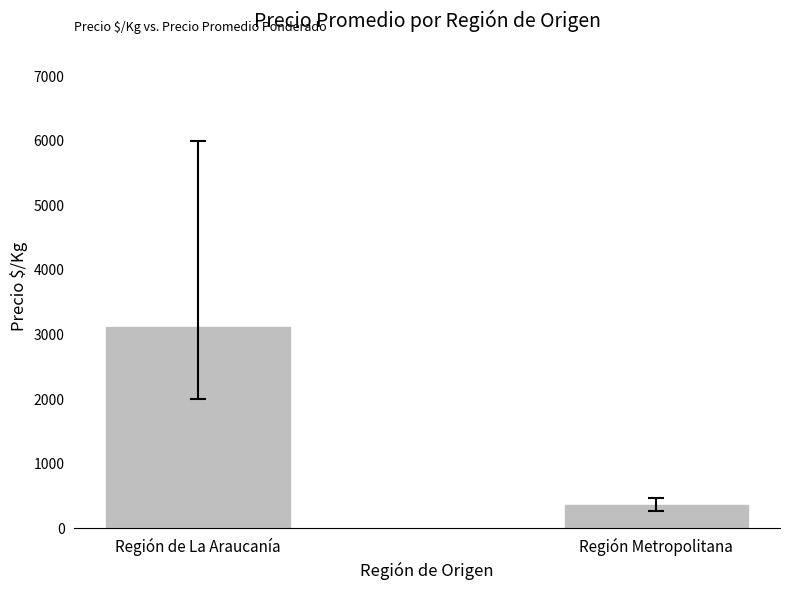

The value at Región Metropolitana is 354. True or false?

True